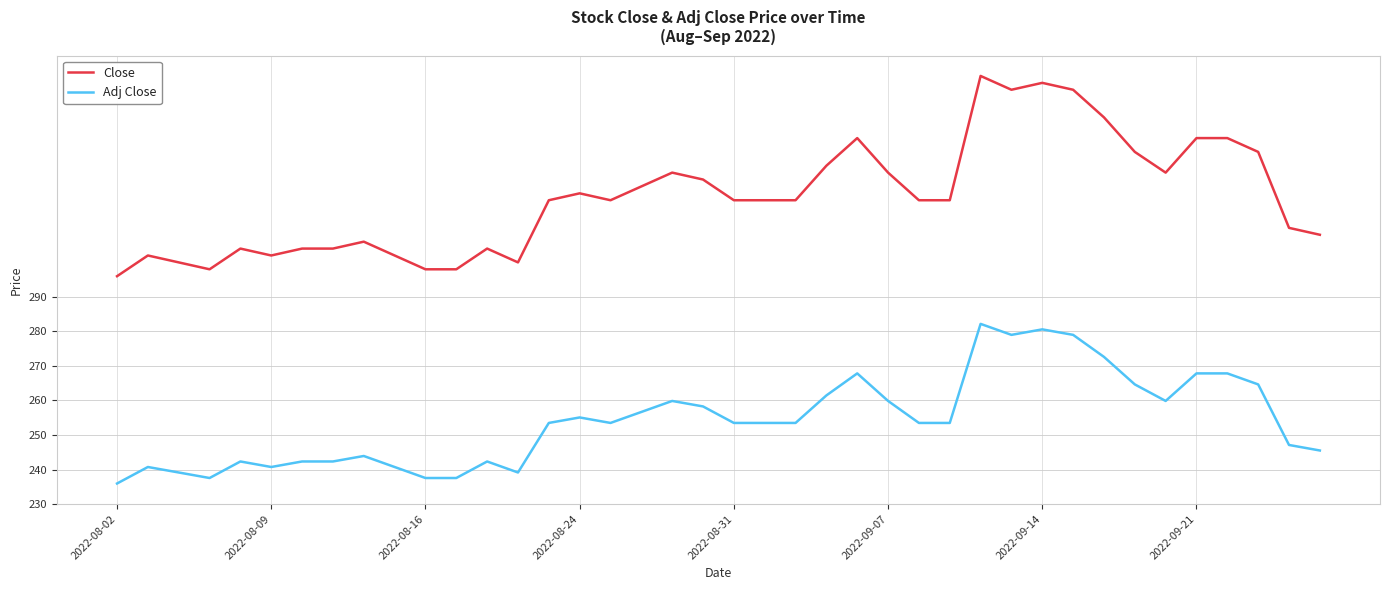

True or false: Close and Adj Close intersect in this chart.

False